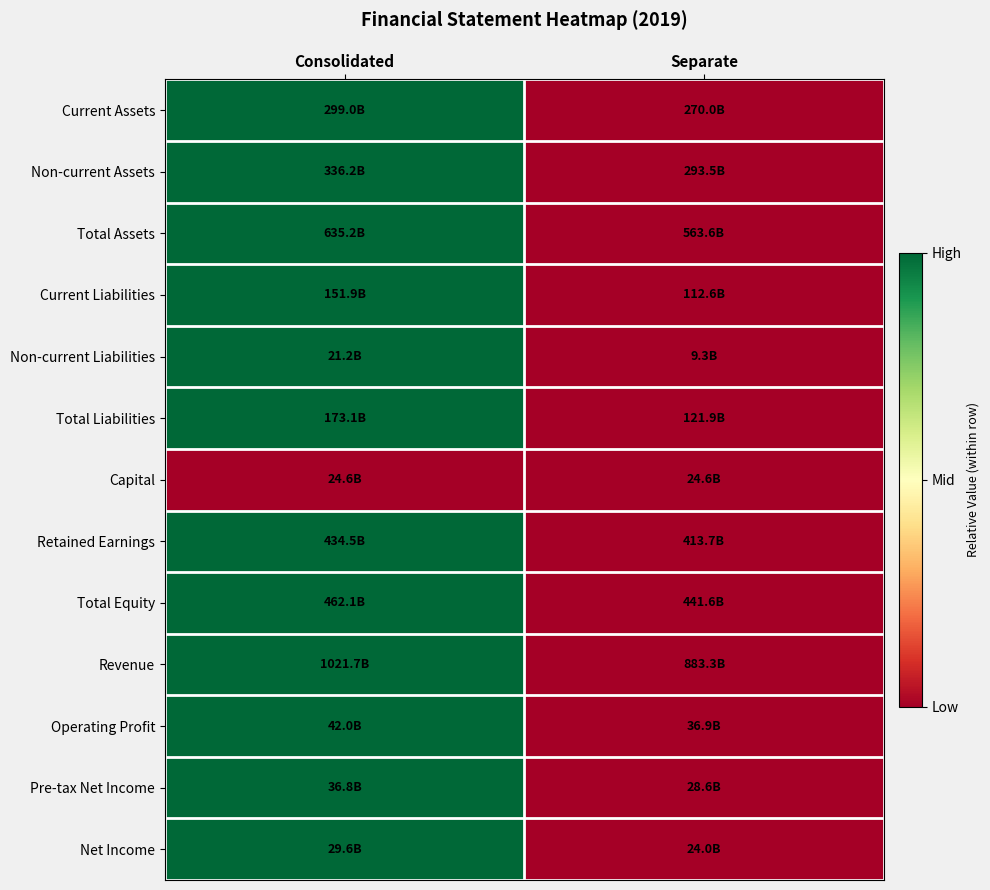

Reading right to left, what are all the values shown in this chart?

Current Assets: Separate=0	Consolidated=1
Non-current Assets: Separate=0	Consolidated=1
Total Assets: Separate=0	Consolidated=1
Current Liabilities: Separate=0	Consolidated=1
Non-current Liabilities: Separate=0	Consolidated=1
Total Liabilities: Separate=0	Consolidated=1
Capital: Separate=0	Consolidated=0
Retained Earnings: Separate=0	Consolidated=1
Total Equity: Separate=0	Consolidated=1
Revenue: Separate=0	Consolidated=1
Operating Profit: Separate=0	Consolidated=1
Pre-tax Net Income: Separate=0	Consolidated=1
Net Income: Separate=0	Consolidated=1